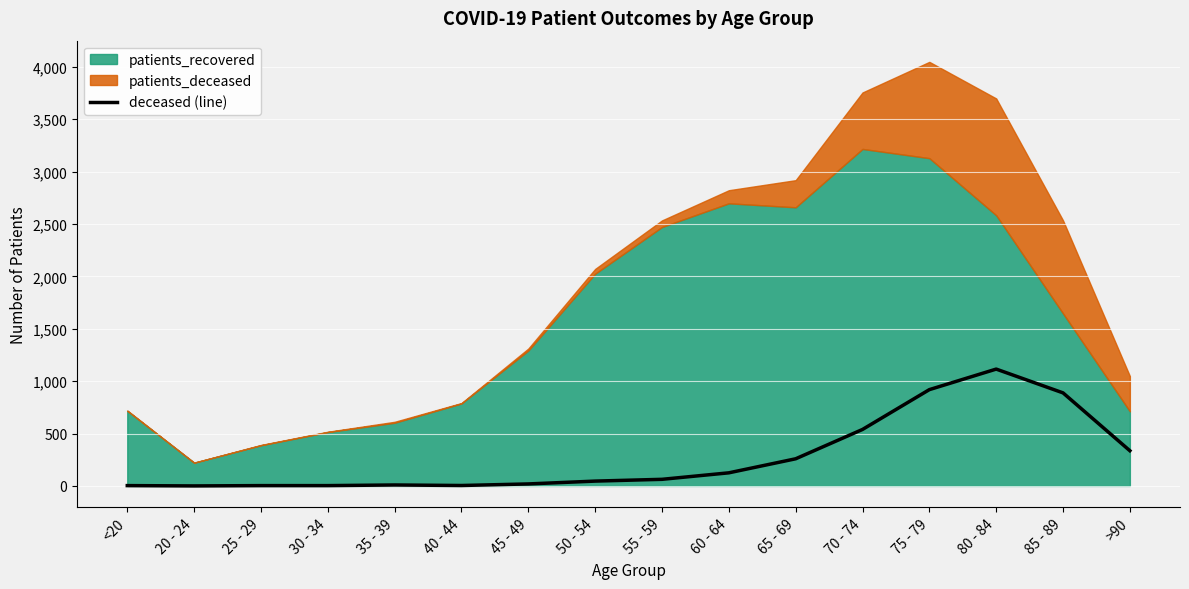

Reading left to right, list all the values displayed in this chart.

<20=3	20 - 24=0	25 - 29=3	30 - 34=3	35 - 39=9	40 - 44=4	45 - 49=19	50 - 54=46	55 - 59=63	60 - 64=125	65 - 69=259	70 - 74=539	75 - 79=919	80 - 84=1115	85 - 89=888	>90=336